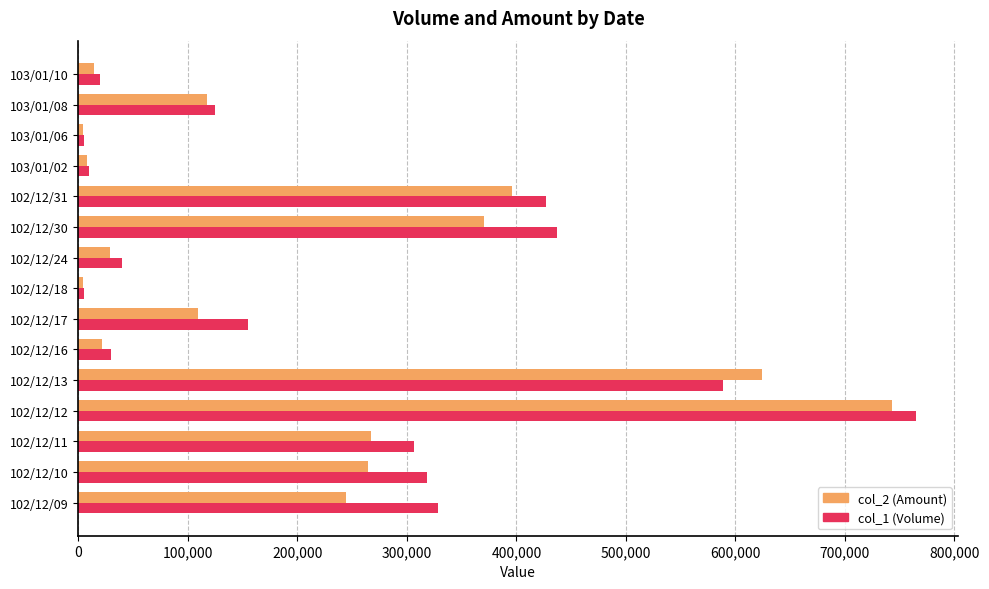

Rank the series at 102/12/13 from lowest to highest value.

col_1 (Volume), col_2 (Amount)